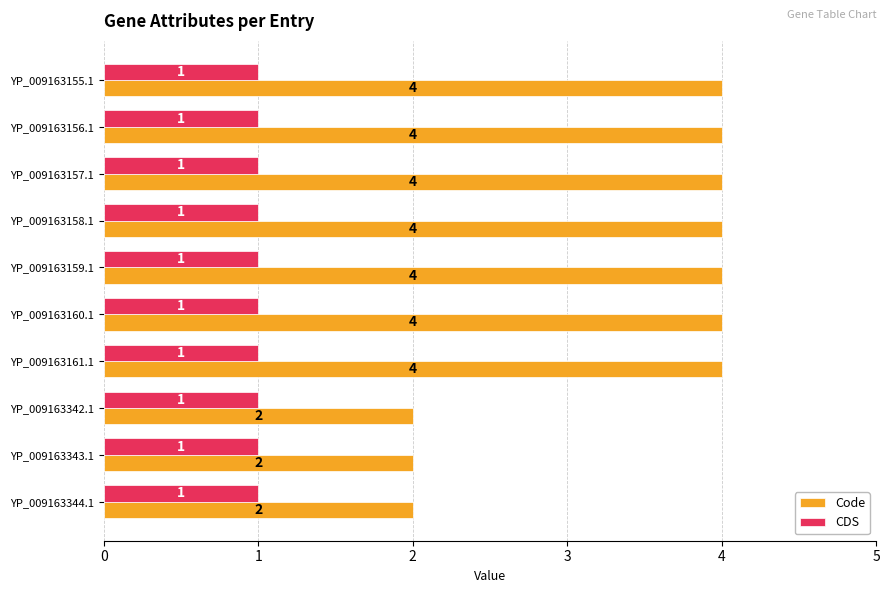

What is the minimum value shown in the chart?

1